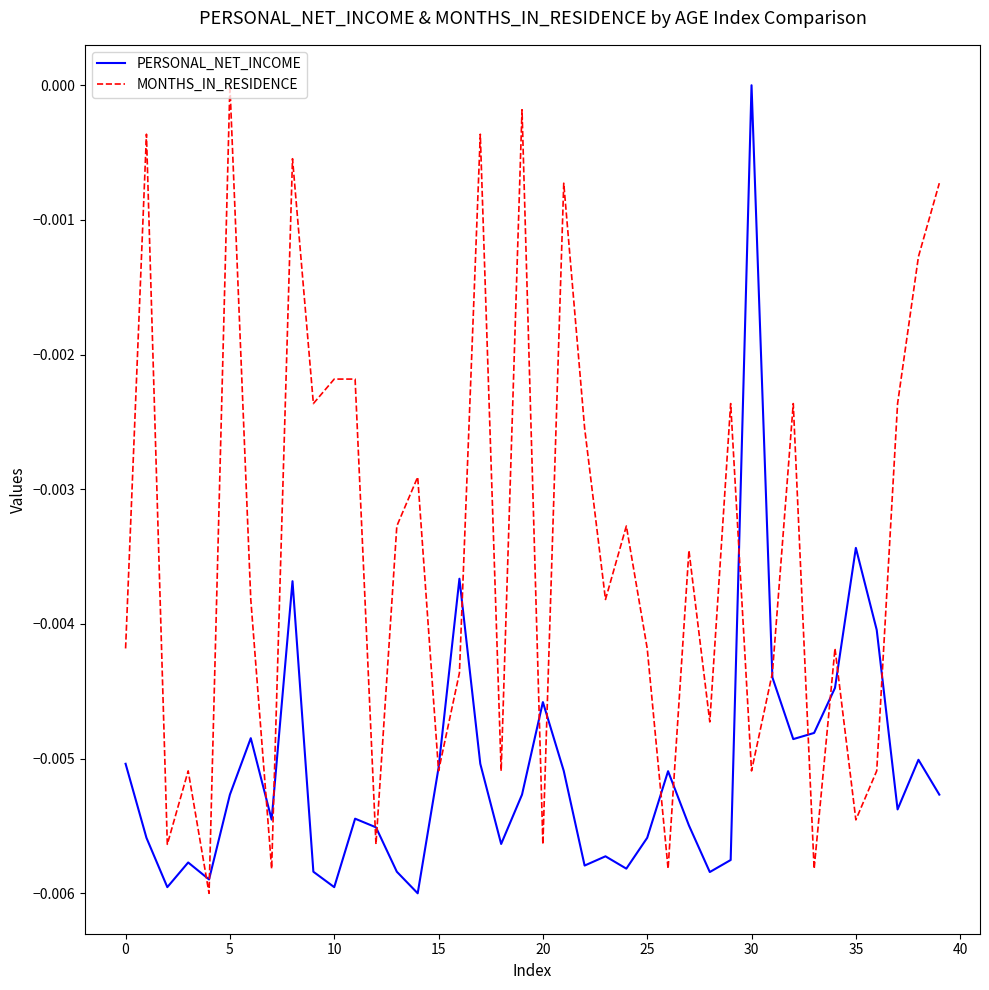

True or false: PERSONAL_NET_INCOME and MONTHS_IN_RESIDENCE intersect in this chart.

True